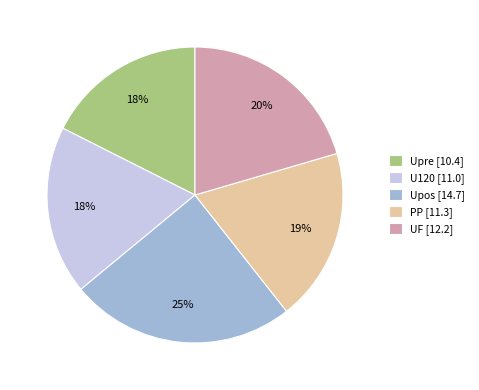

Combined, do Upos [14.7] and U120 [11.0] account for over 50%?

No